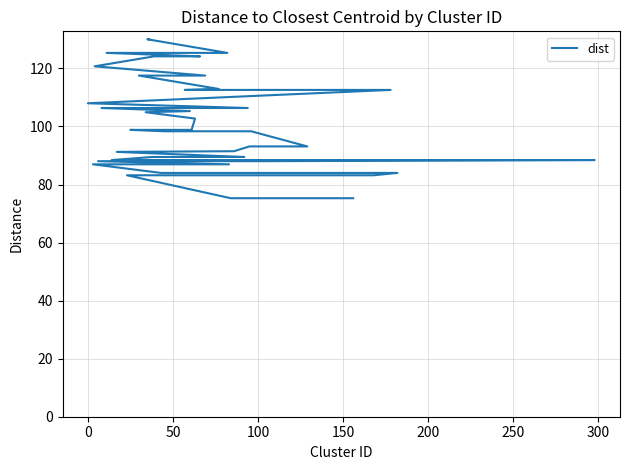

What is the minimum value shown in the chart?

75.3